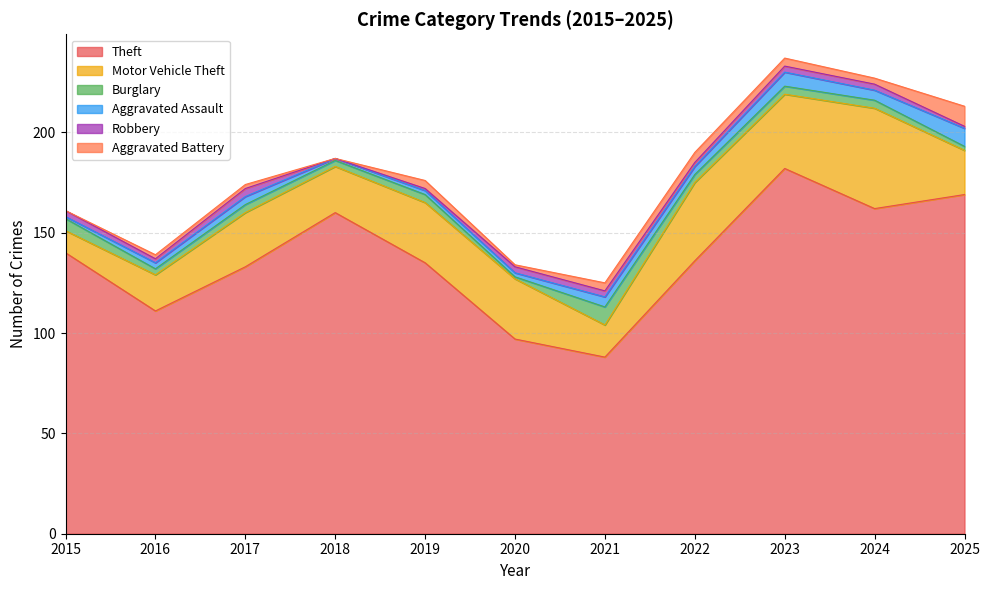

Reading left to right, what are all the values shown in this chart?

Theft: 140	111	133	160	135	97	88	136	182	162	169
Motor Vehicle Theft: 11	18	27	23	30	30	16	39	37	50	22
Burglary: 6	3	4	3	4	1	9	4	4	4	2
Aggravated Assault: 1	3	4	1	2	2	5	4	7	5	9
Robbery: 3	2	4	0	1	3	3	2	3	3	1
Aggravated Battery: 0	2	2	0	4	1	4	5	4	3	10